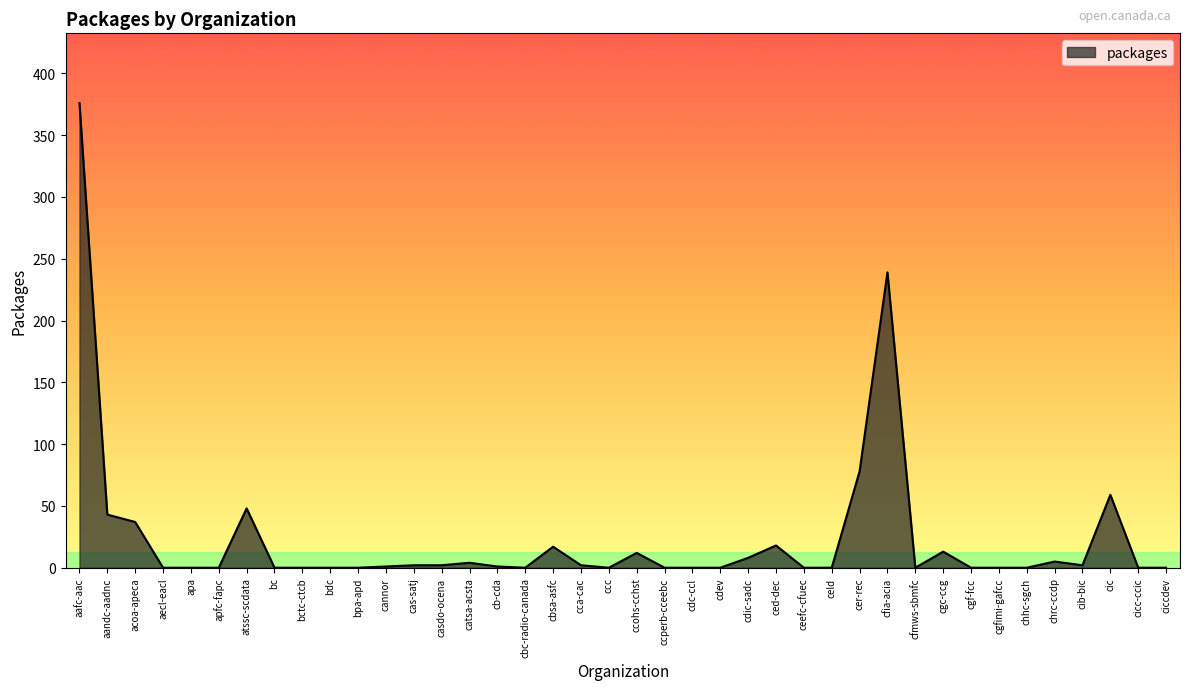

The value at atssc-scdata is 69. True or false?

False